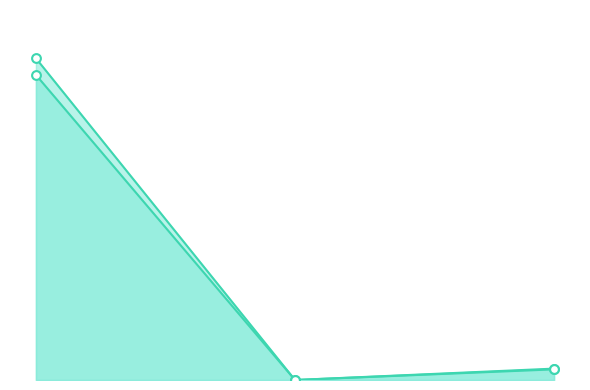

What are all the series names shown in the legend?

Dec. 31, 2021 line, Dec. 31, 2020 line, Dec. 31, 2021 markers, Dec. 31, 2020 markers